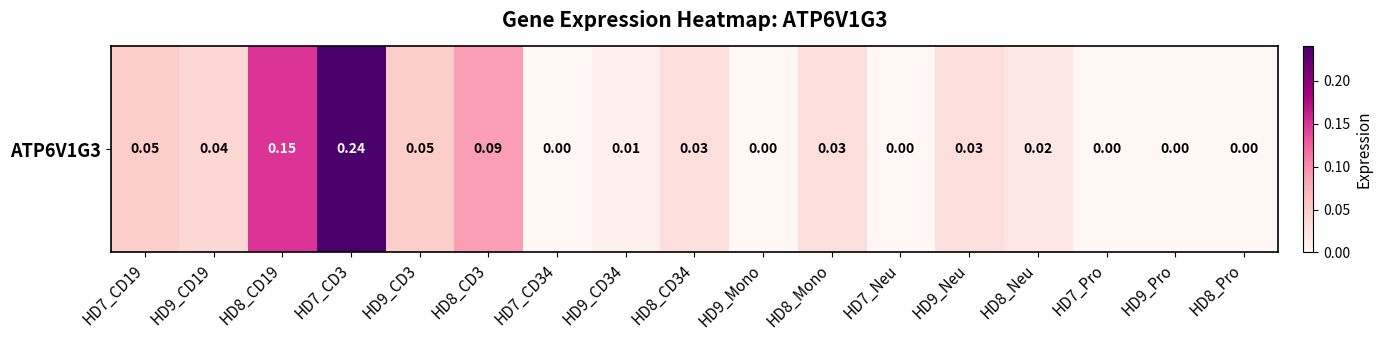

Rank the categories by value from lowest to highest.

HD7_CD34, HD9_Mono, HD7_Neu, HD7_Pro, HD9_Pro, HD8_Pro, HD9_CD34, HD8_Neu, HD8_CD34, HD8_Mono, HD9_Neu, HD9_CD19, HD7_CD19, HD9_CD3, HD8_CD3, HD8_CD19, HD7_CD3